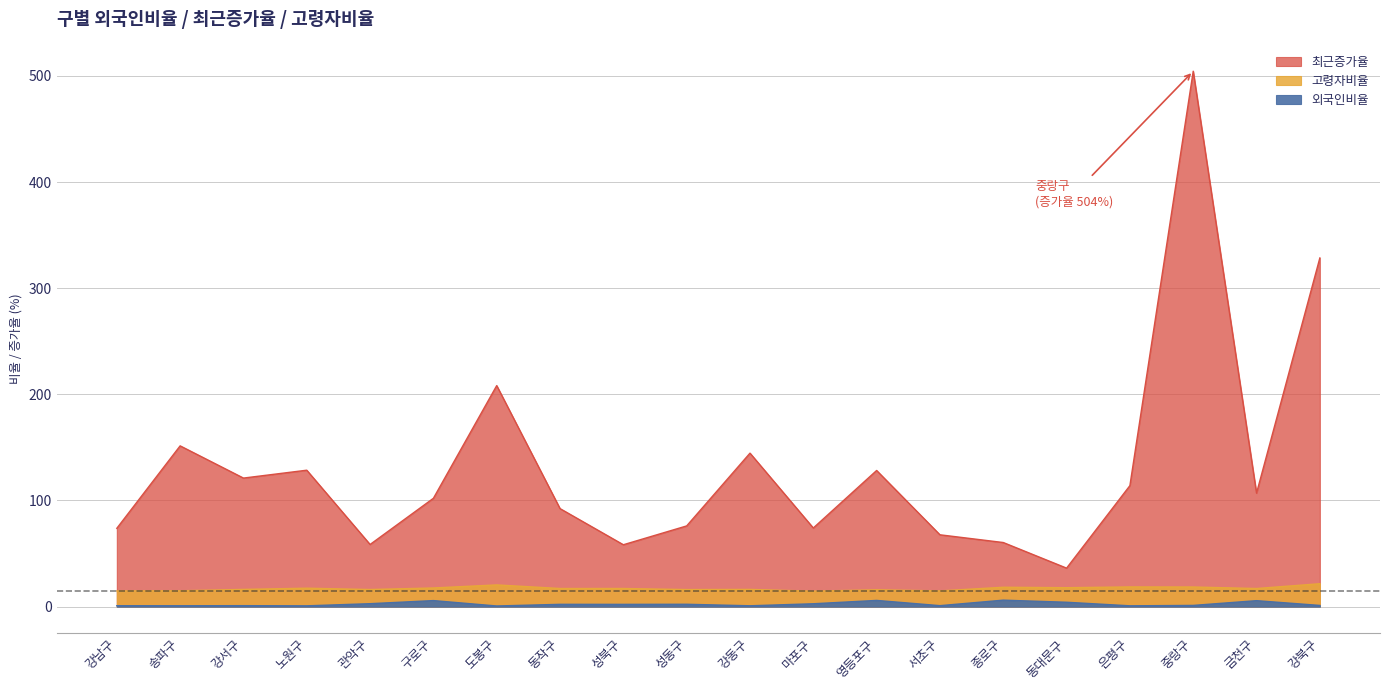

True or false: 고령자비율 has a value of 26.8 at 송파구.

False